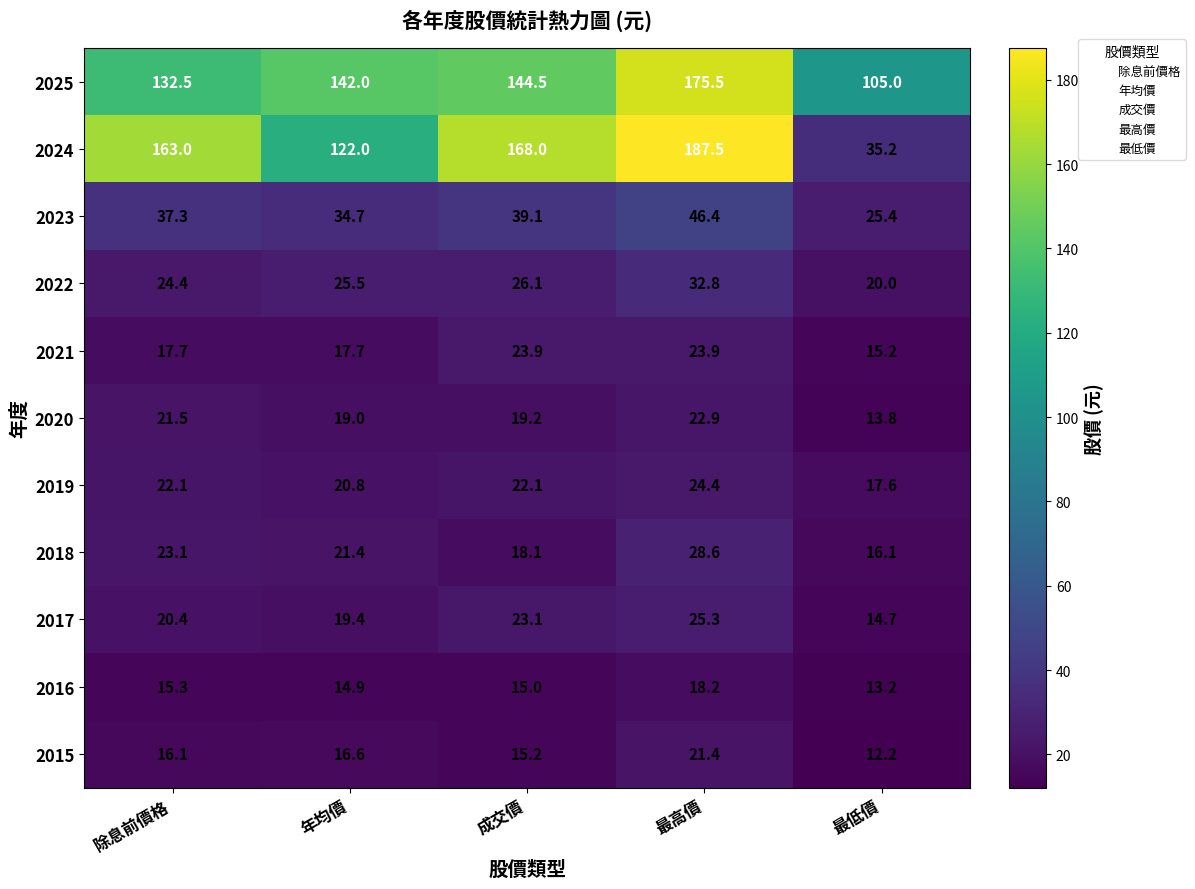

Which series has the largest total across all categories?

2025